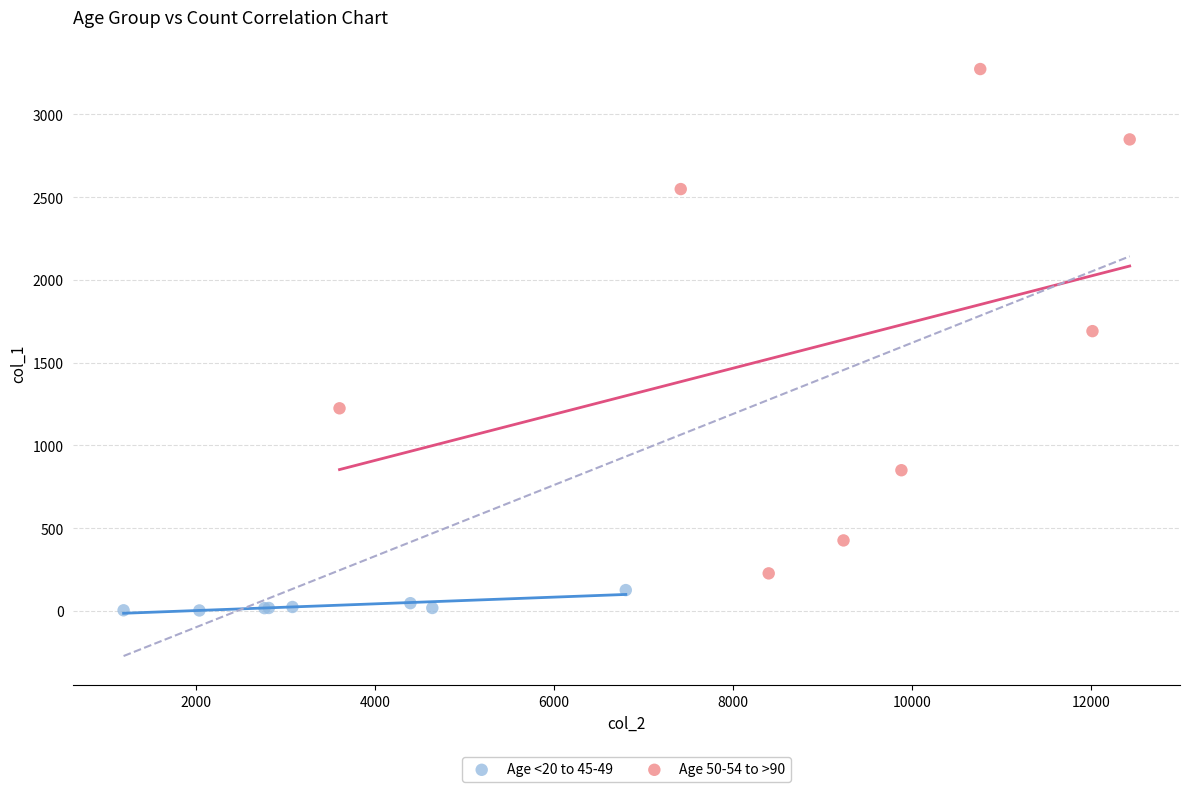

Which series reaches the minimum Y coordinate?

Age <20 to 45-49